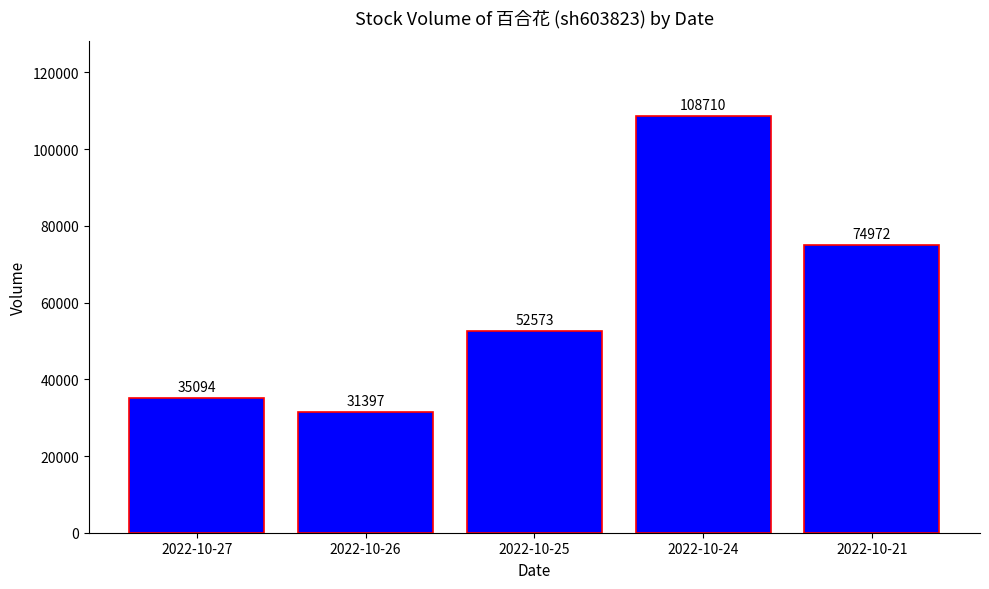

Approximately how many times larger is the value at 2022-10-27 compared to 2022-10-25?

0.7